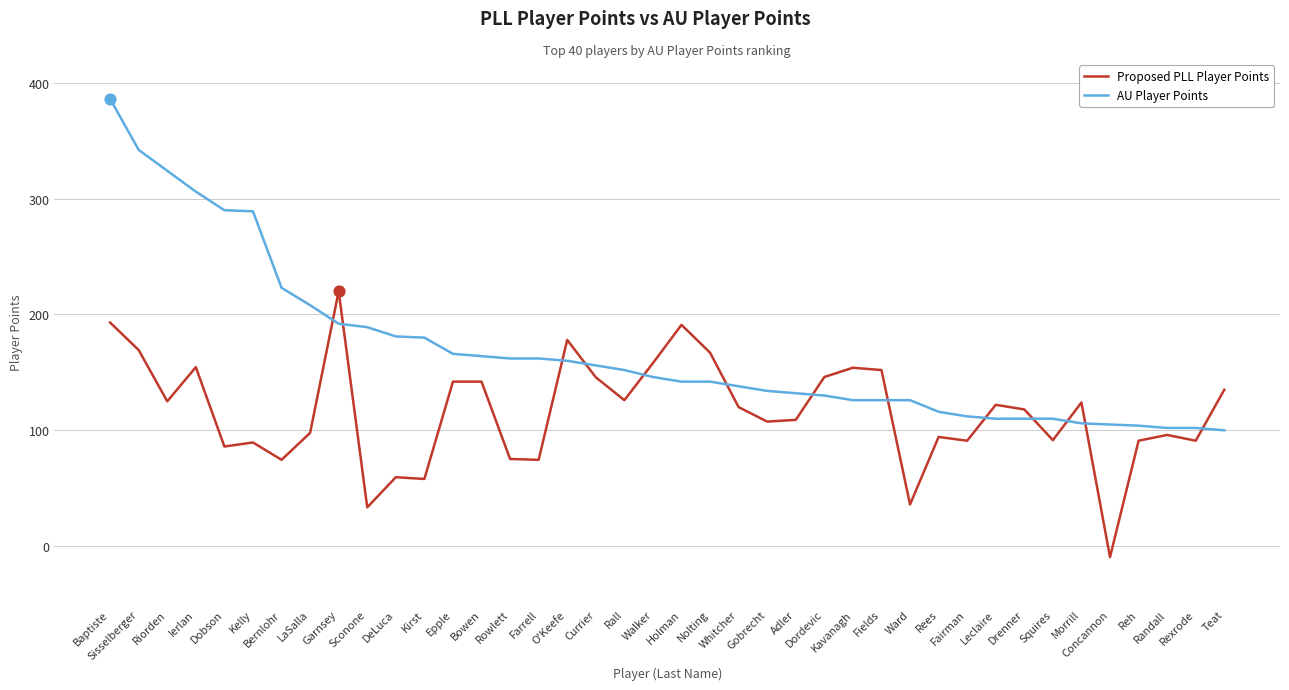

What are all the series names shown in the legend?

Proposed PLL Player Points, AU Player Points